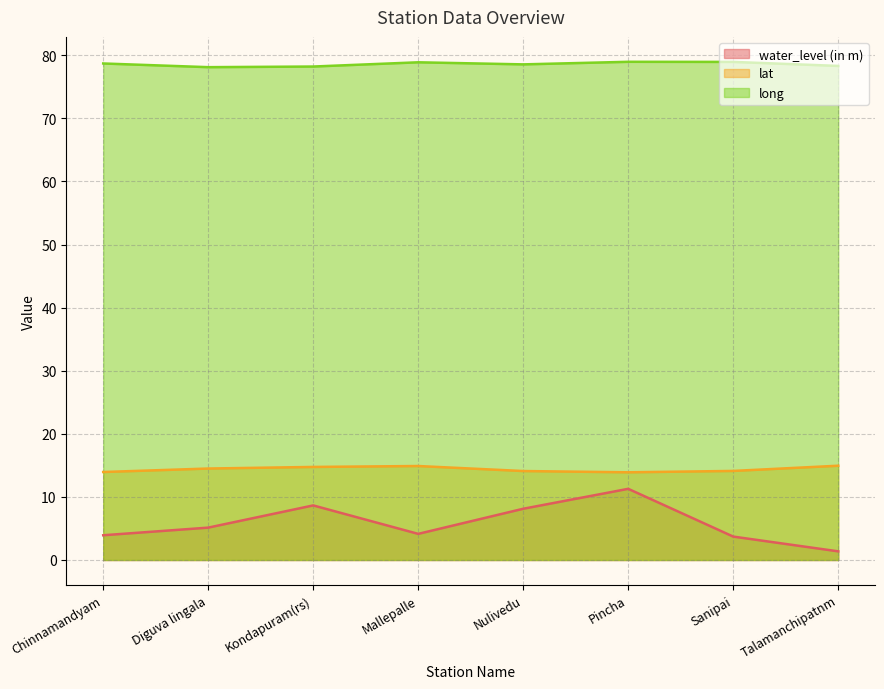

What is the sum of the long values at Kondapuram(rs) and Chinnamandyam?

156.9